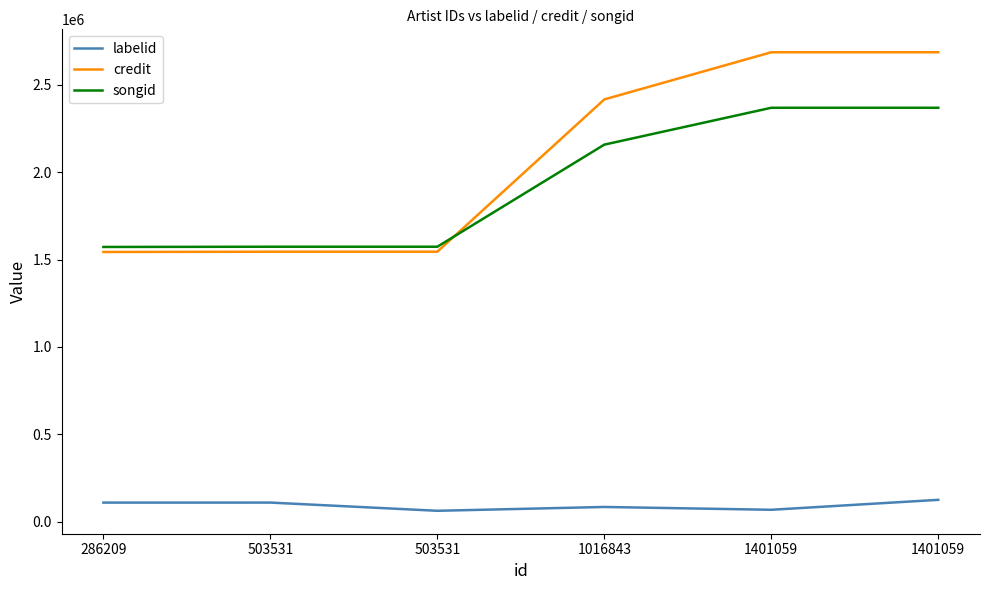

Which category has the lowest value across all series?

503531